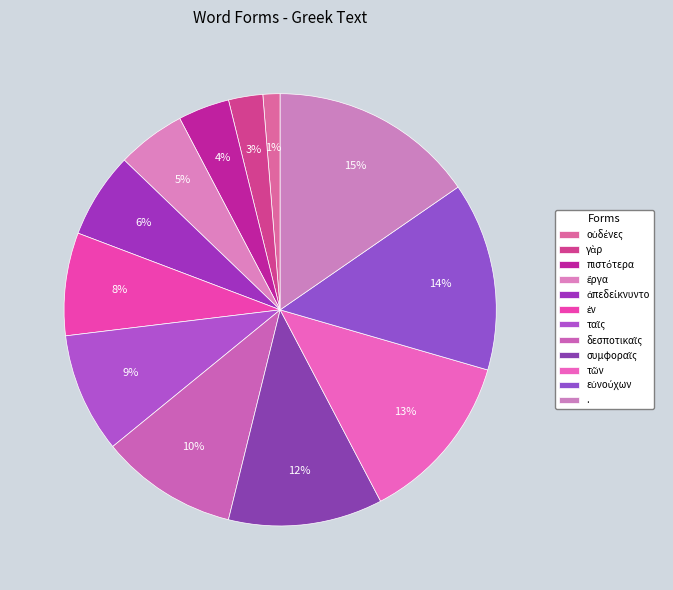

The οὐδένες slice represents 1% of the pie. True or false?

True